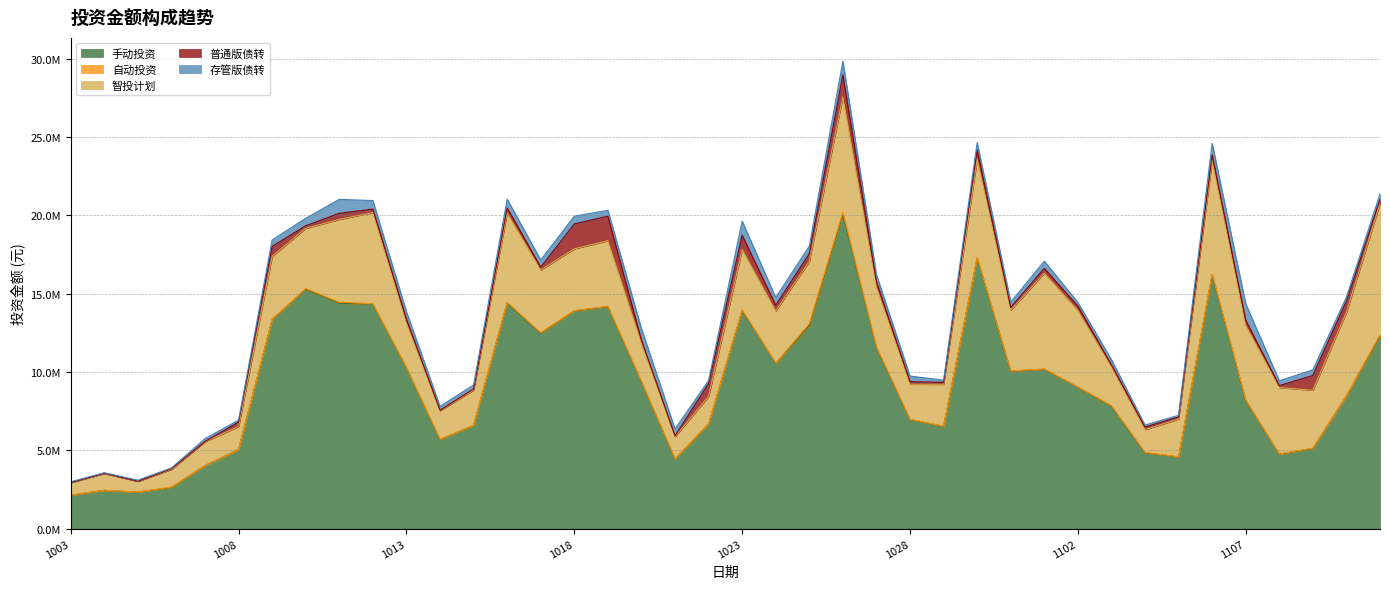

How many distinct data groups are displayed?

5